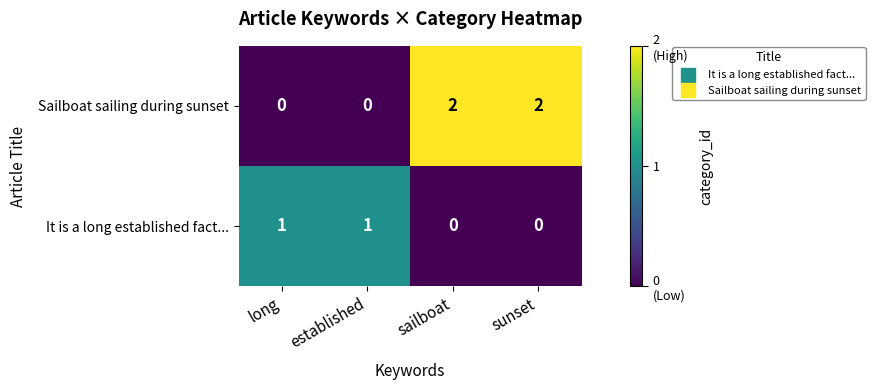

Which series has the largest total across all categories?

Sailboat sailing during sunset